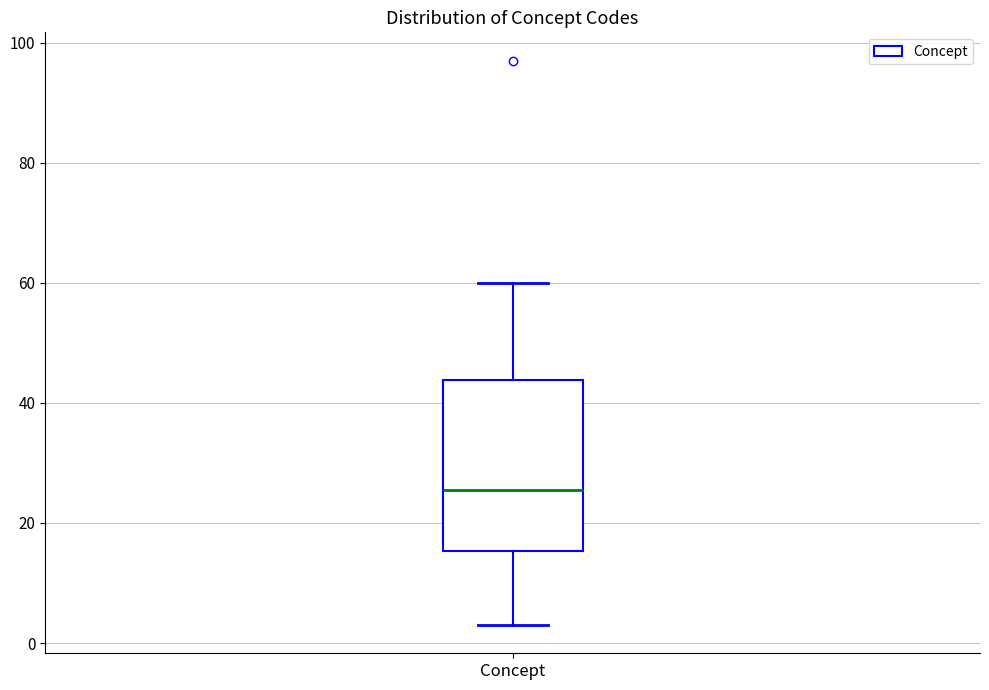

Read this box plot against the y-axis: the position of the median line, the range covered by the box, and the ends of both whiskers. The values are not printed on the chart, so give them approximately, as read against the axis.

median 26, box 16 to 44, whiskers 4 to 60